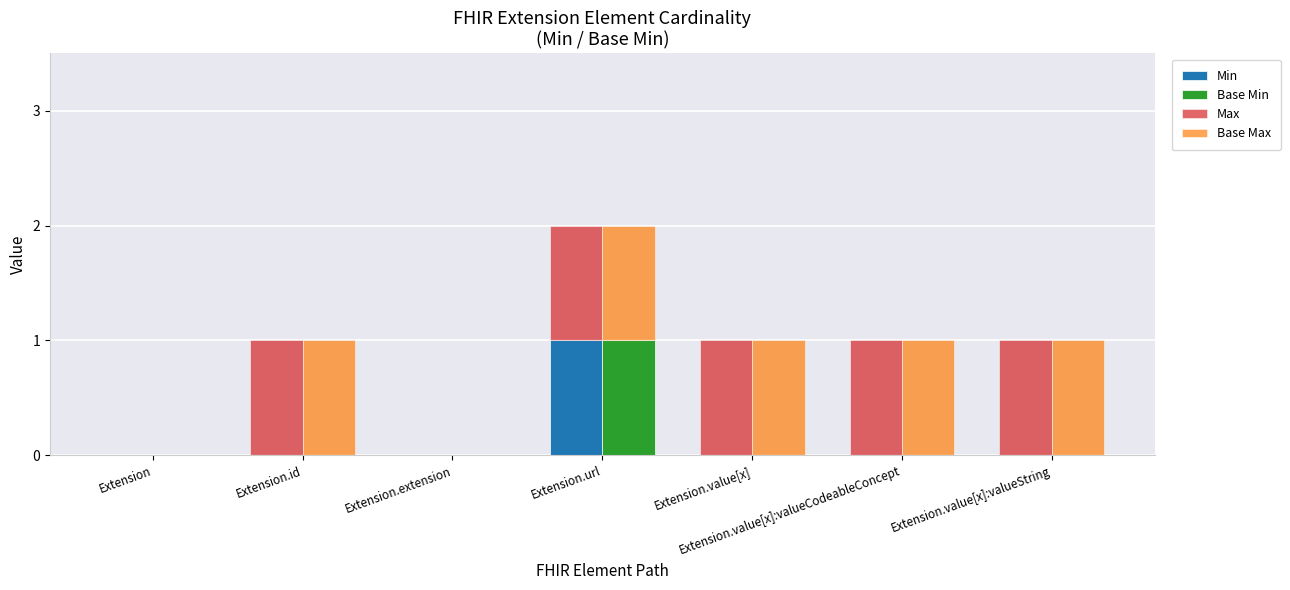

Is the value of Base Min at Extension.id greater than the value of Min at Extension.extension?

No